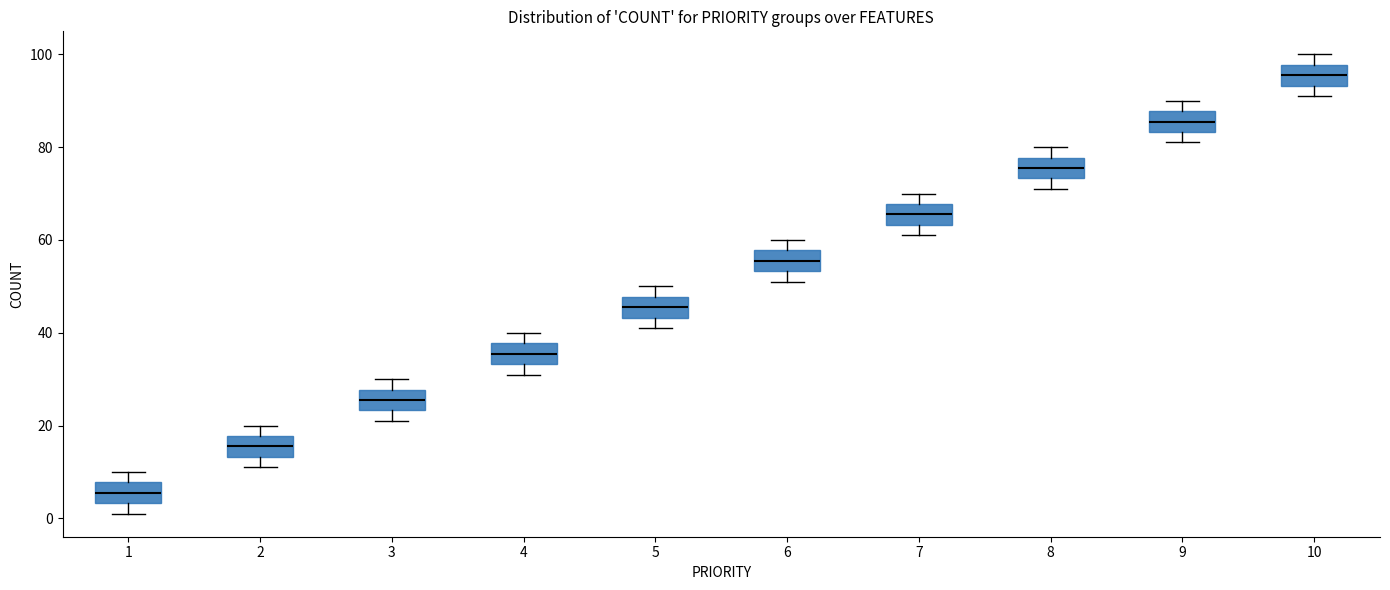

Which box has the highest median line?

10